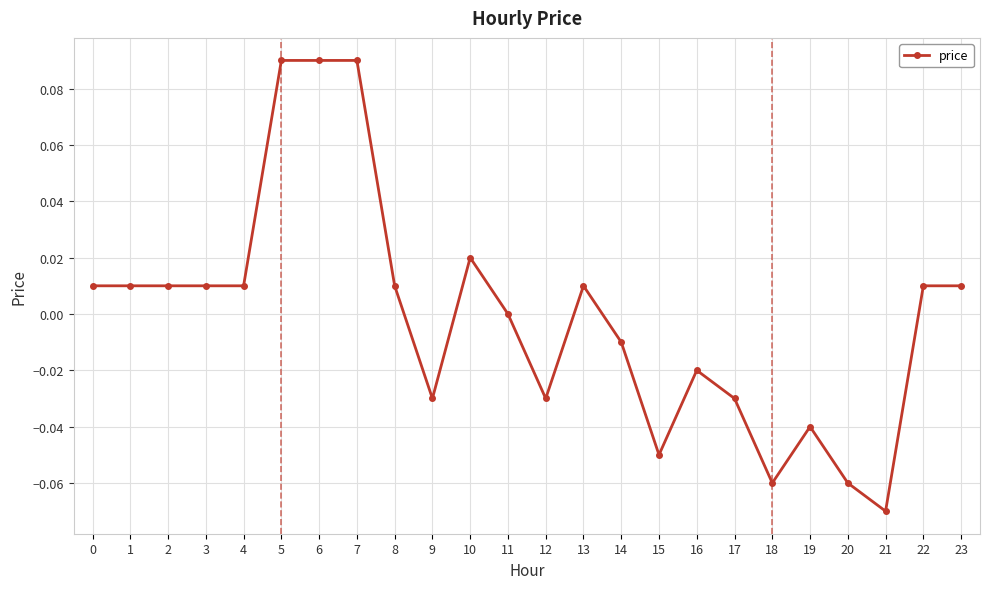

True or false: the data has more than 0 interior local peaks.

True